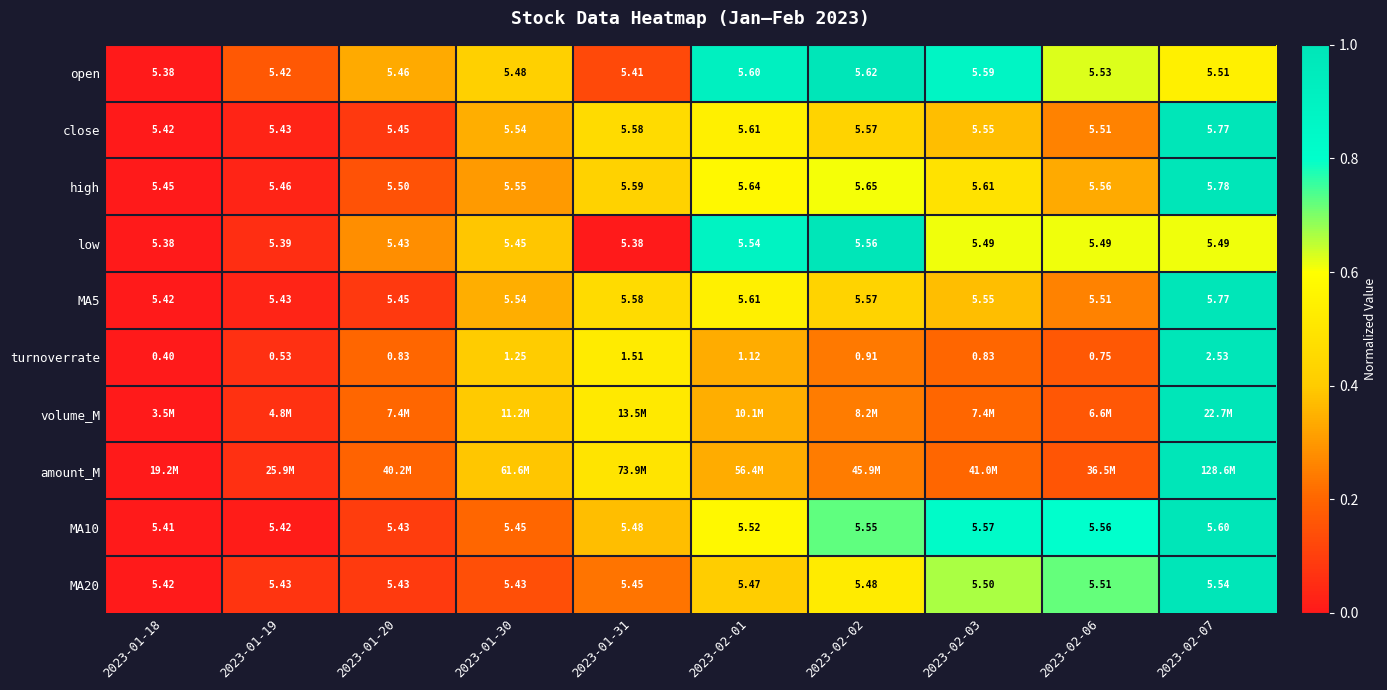

Is the value of low at 2023-02-02 greater than the value of turnoverrate at 2023-01-18?

Yes